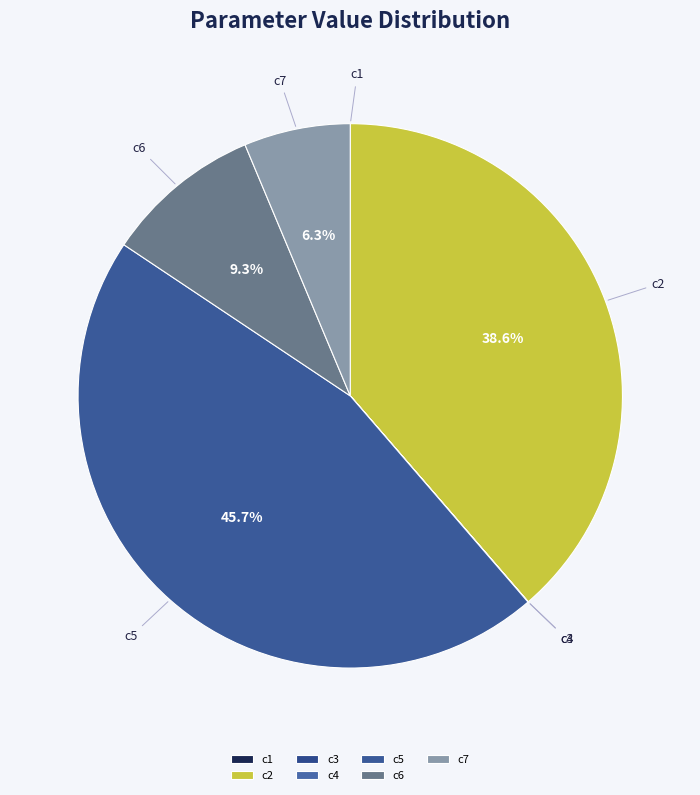

Between c6 and c7, which is larger?

c6